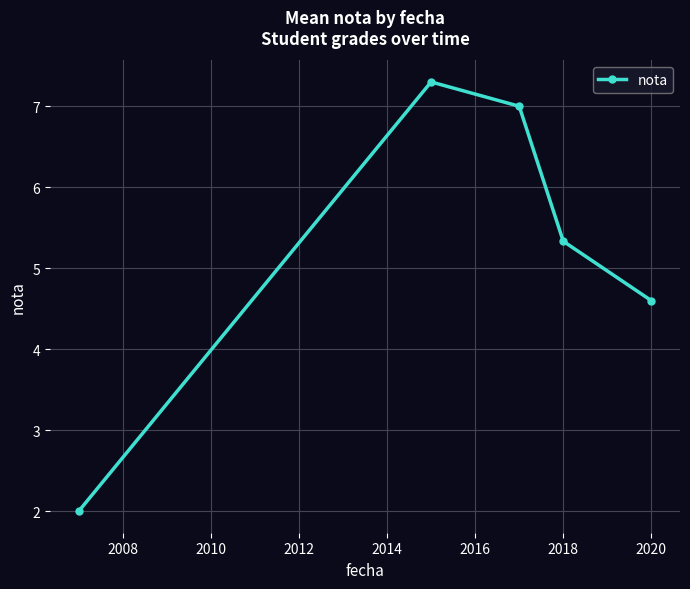

True or false: there are more than 2 points higher than both neighbors.

False